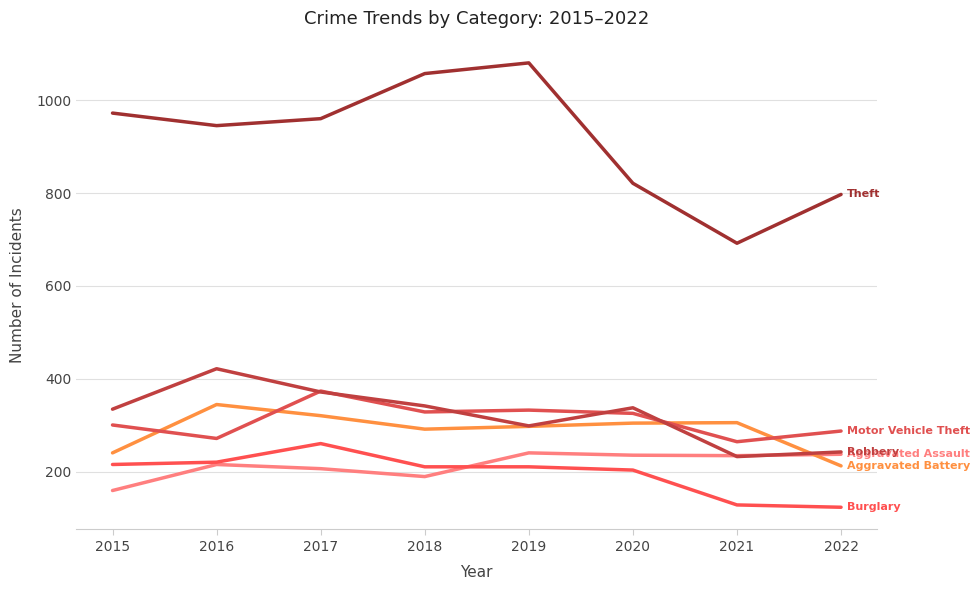

Which label corresponds to the largest value in the chart?

2019